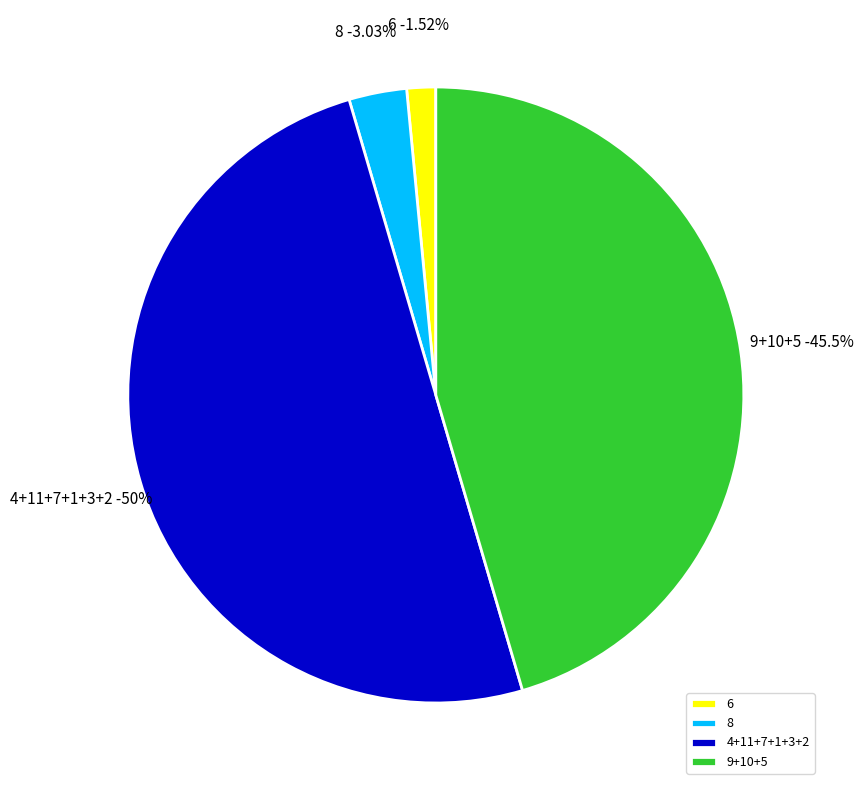

What is the smallest slice in the pie chart?

6